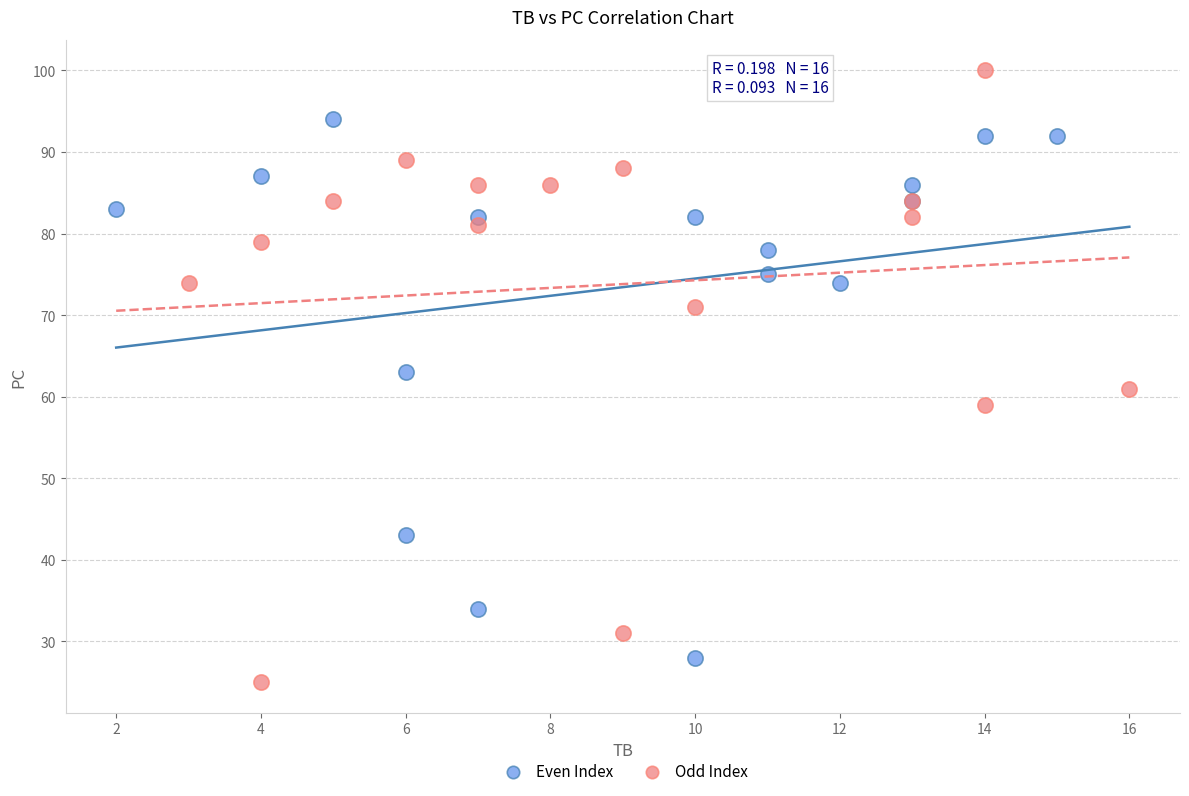

Which series reaches the maximum Y coordinate?

Odd Index